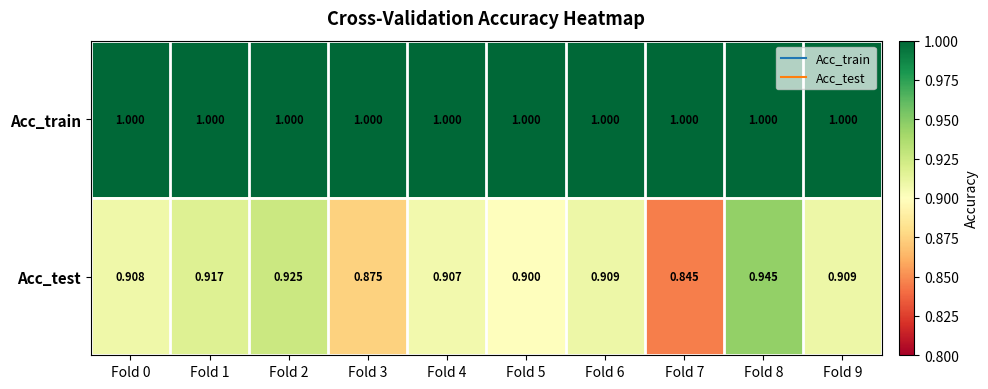

List the series in order of their peak value, lowest first.

Acc_test, Acc_train